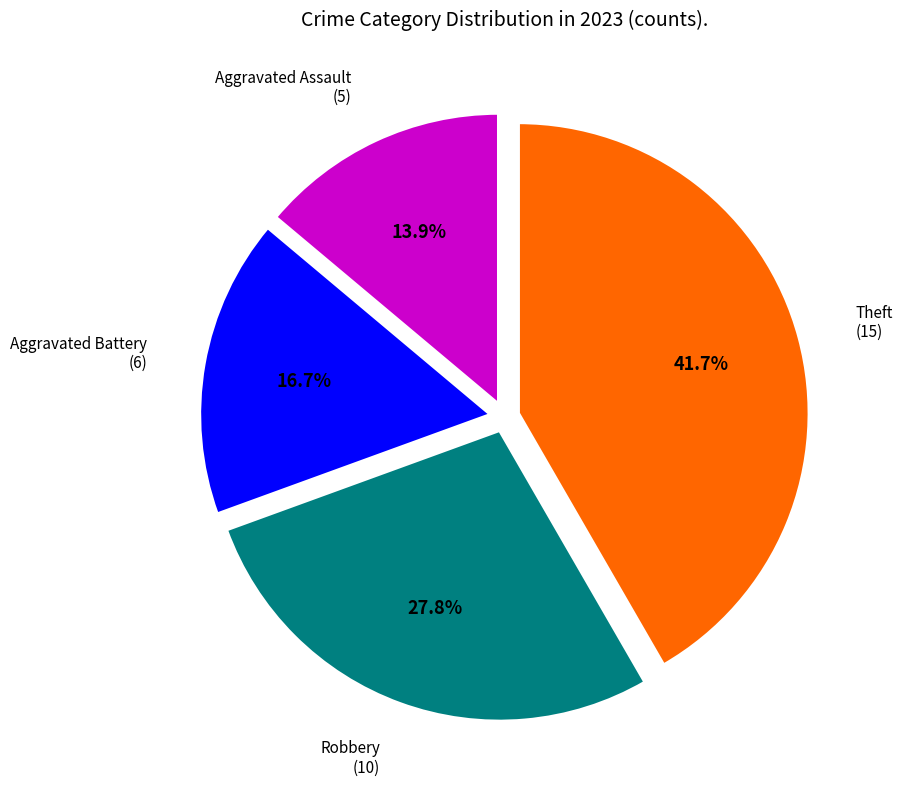

Is there any slice that represents more than half of the pie?

No